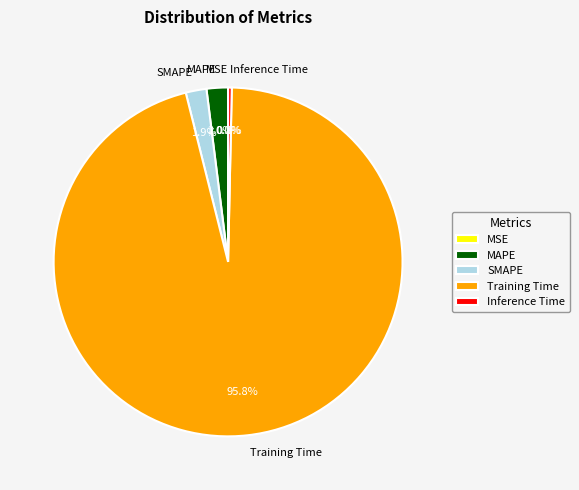

Is it true that SMAPE is 13% of the pie?

False